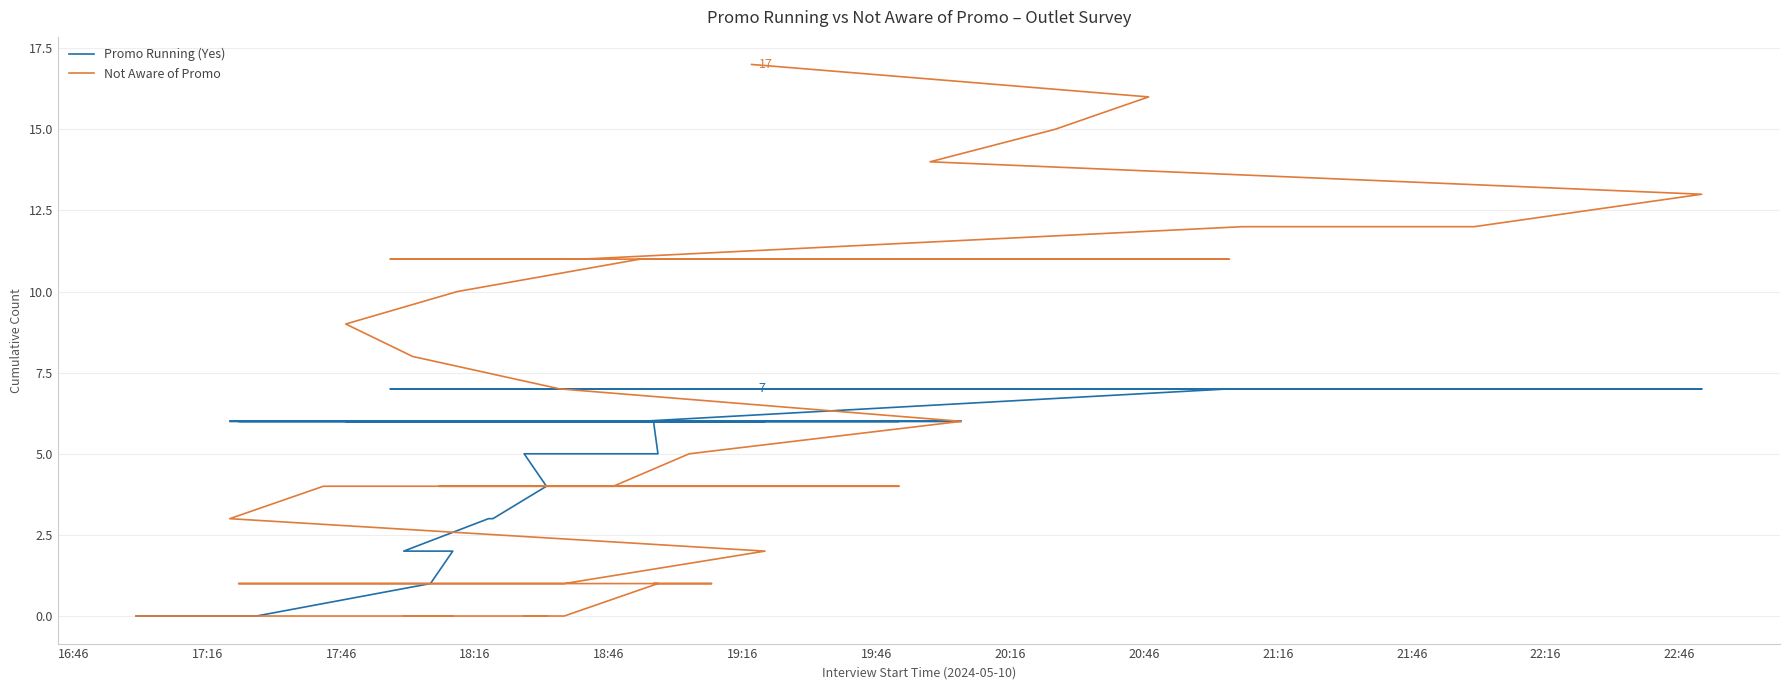

True or false: Not Aware of Promo and Promo Running (Yes) intersect in this chart.

False